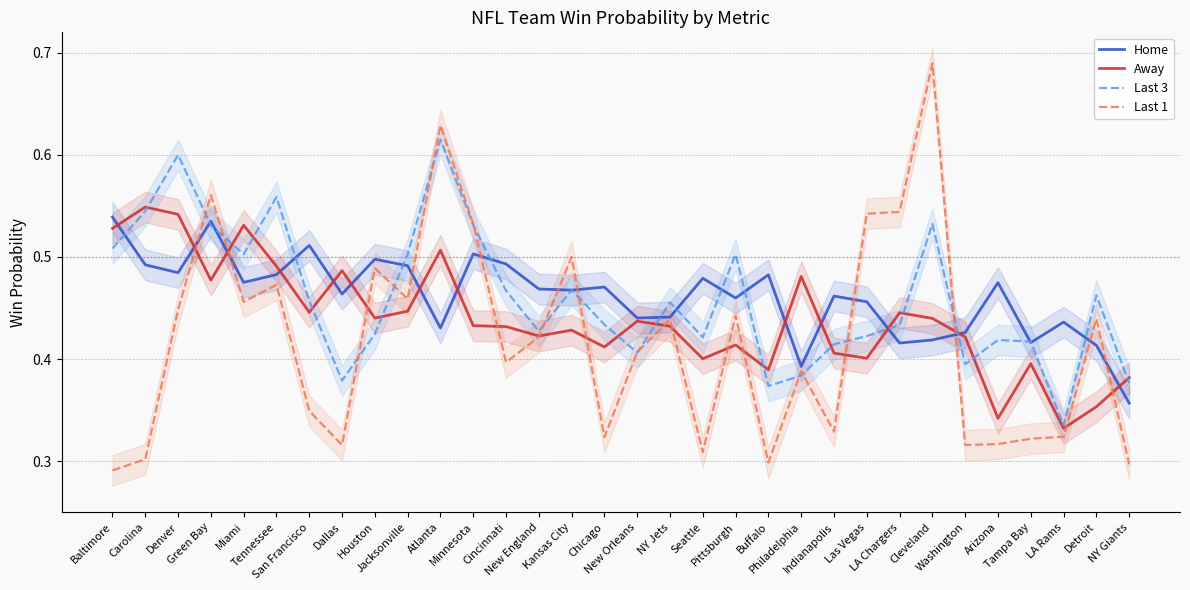

What is the label of the 18th point from the left?

NY Jets